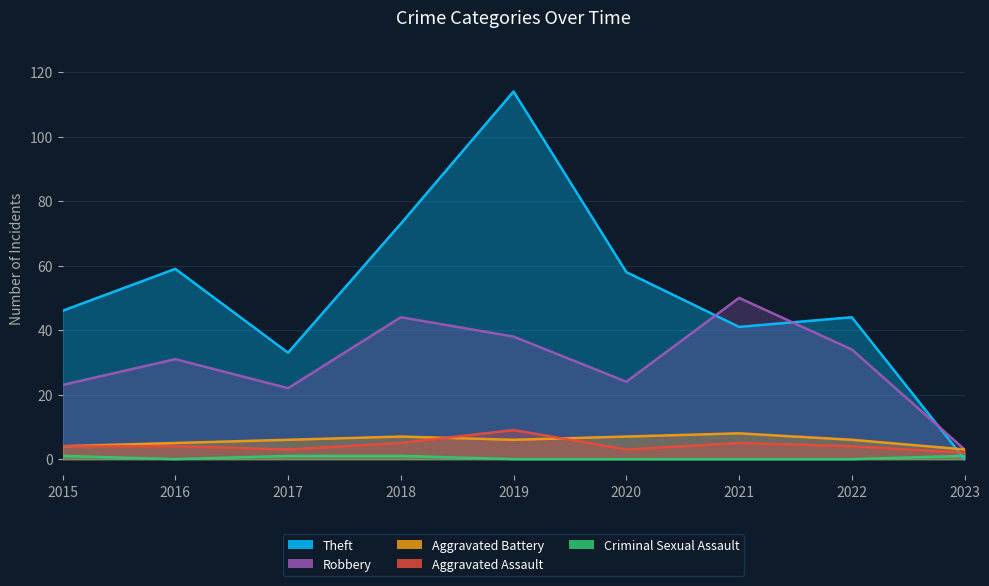

Reading right to left, list all the values displayed in this chart.

Robbery: 2023=3	2022=34	2021=50	2020=24	2019=38	2018=44	2017=22	2016=31	2015=23
Theft: 2023=0	2022=44	2021=41	2020=58	2019=114	2018=73	2017=33	2016=59	2015=46
Aggravated Battery: 2023=3	2022=6	2021=8	2020=7	2019=6	2018=7	2017=6	2016=5	2015=4
Aggravated Assault: 2023=2	2022=4	2021=5	2020=3	2019=9	2018=5	2017=3	2016=4	2015=4
Criminal Sexual Assault: 2023=1	2022=0	2021=0	2020=0	2019=0	2018=1	2017=1	2016=0	2015=1